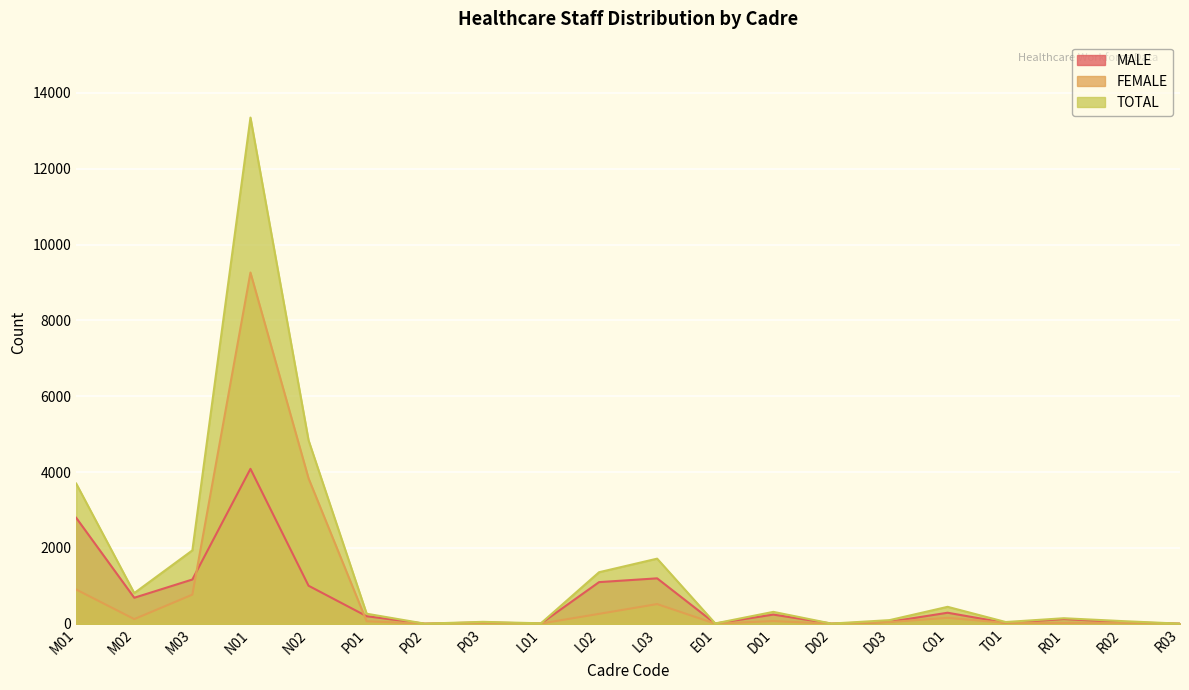

How many lines are shown in the chart?

3